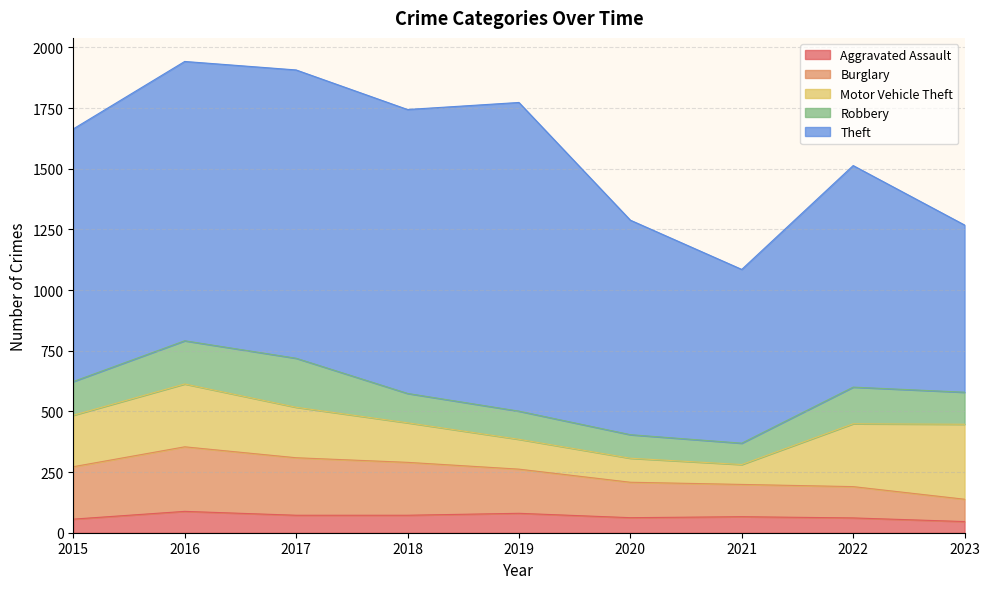

At how many categories does at least one series exceed 875?

7